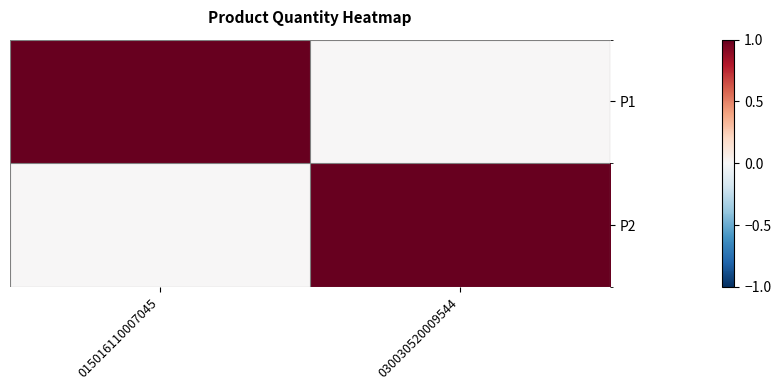

Count the number of categories in the chart.

2